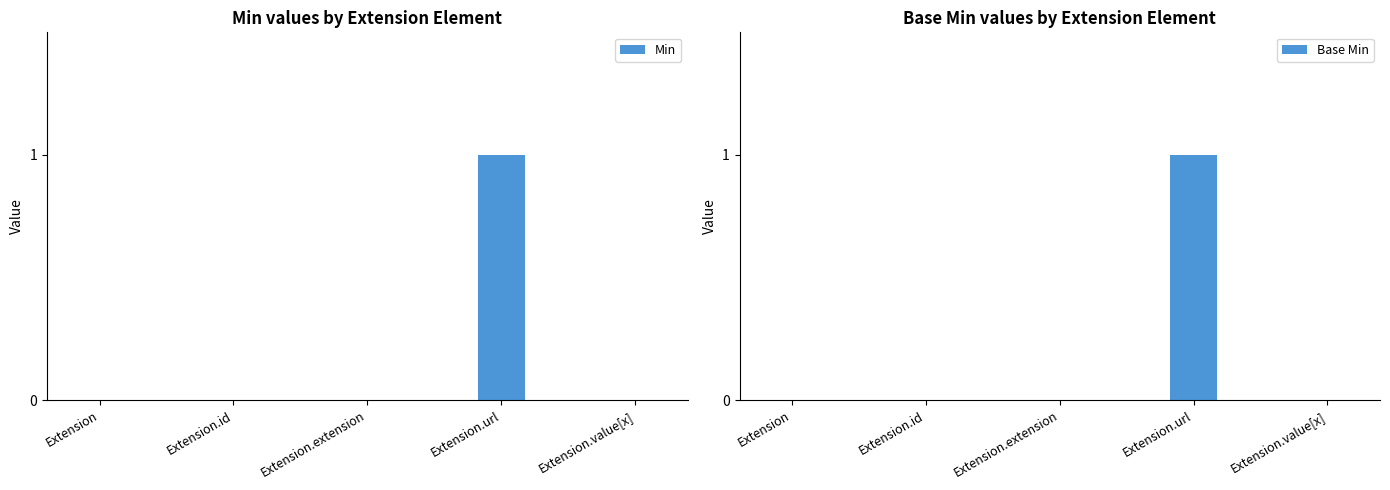

The value of Min at Extension is -1. True or false?

False